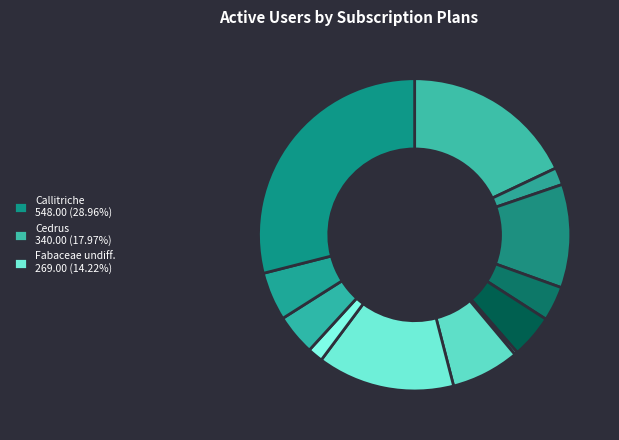

Count the number of slices in the pie.

12